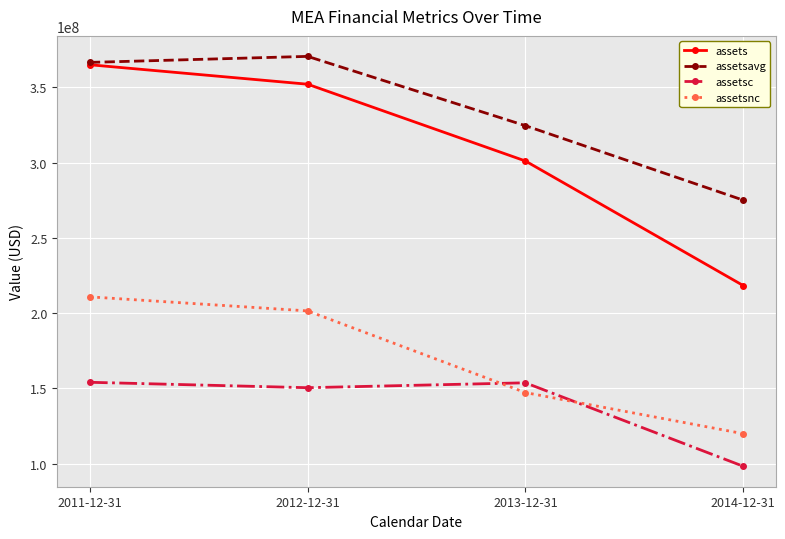

Is this an area chart (filled region under the line)?

No